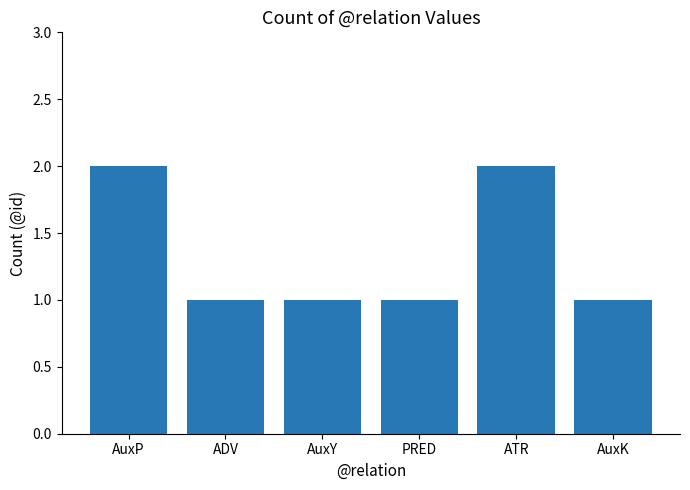

The chart shows a value of 0 at AuxY. True or false?

False